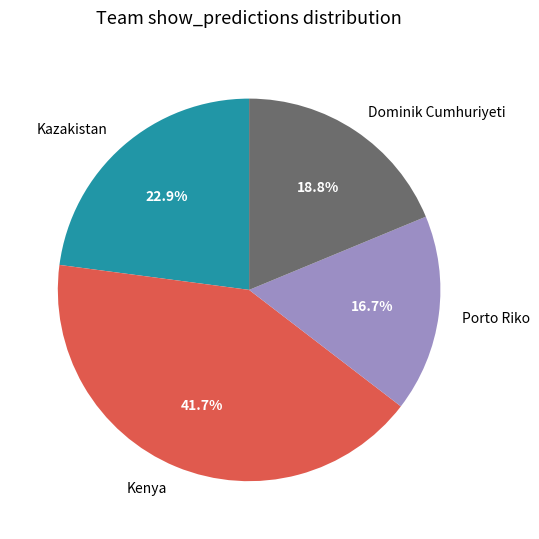

What is the largest slice in the pie chart?

Kenya